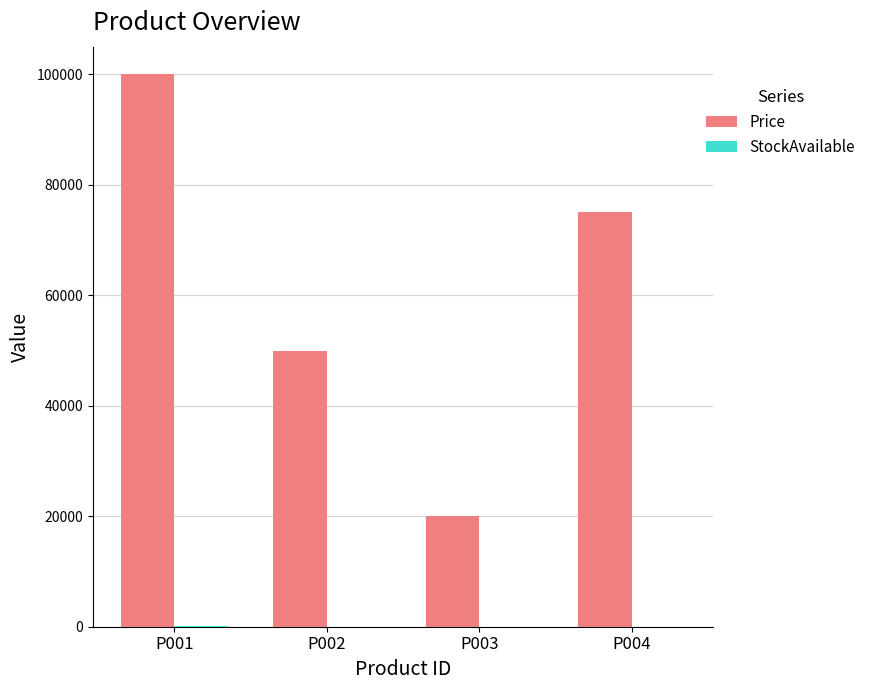

What is the highest value of the Price series?

100000